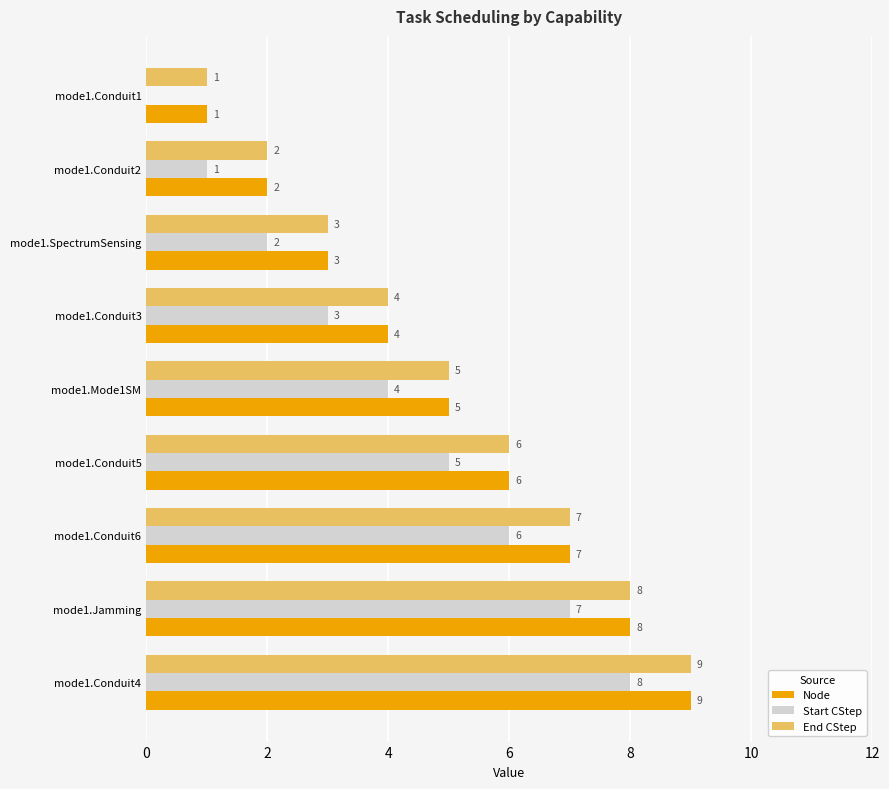

What is the total value across all series at mode1.Conduit4?

26